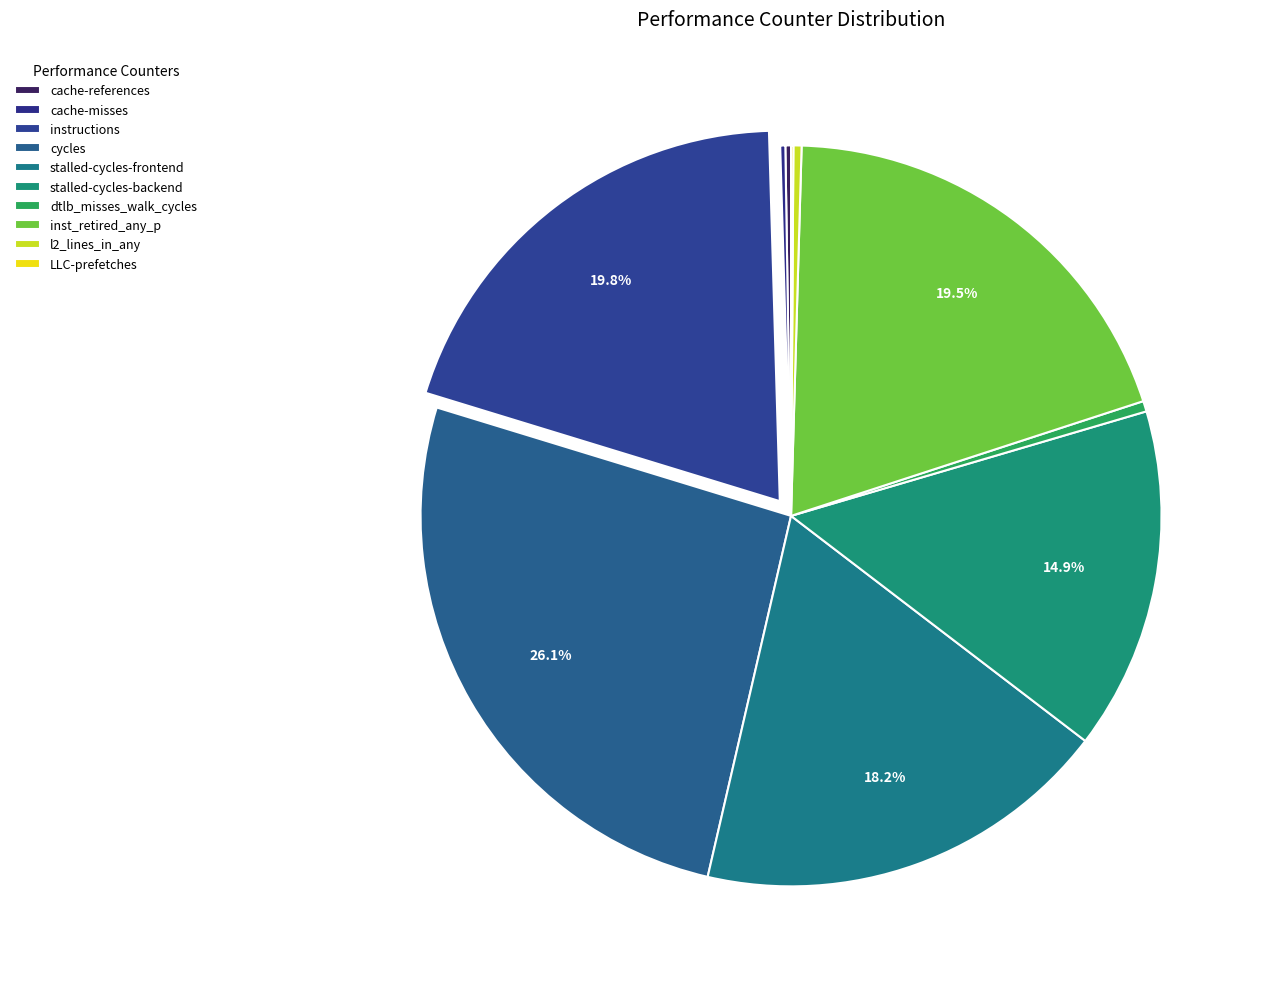

Rank the categories by value from highest to lowest.

cycles, instructions, inst_retired_any_p, stalled-cycles-frontend, stalled-cycles-backend, dtlb_misses_walk_cycles, l2_lines_in_any, cache-references, cache-misses, LLC-prefetches